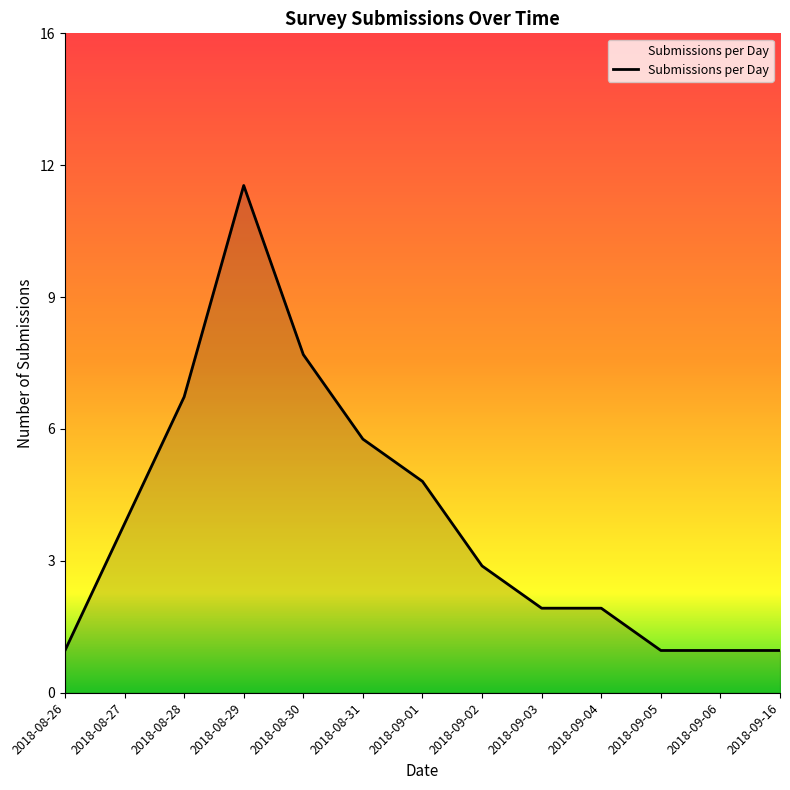

At which label does the data first exceed 3?

2018-08-27